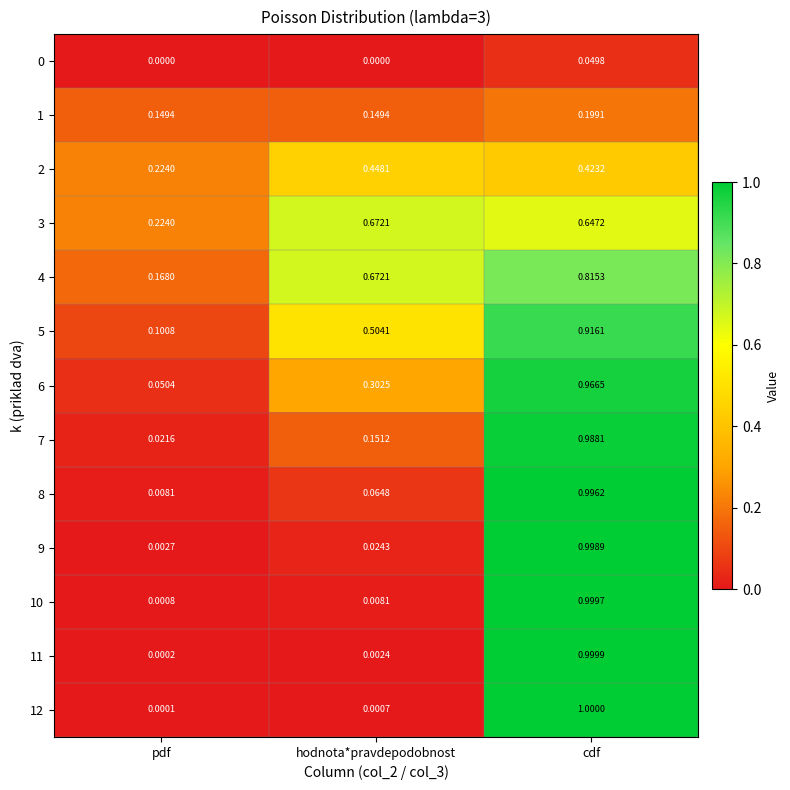

Which category has the highest value in the 5 series?

cdf